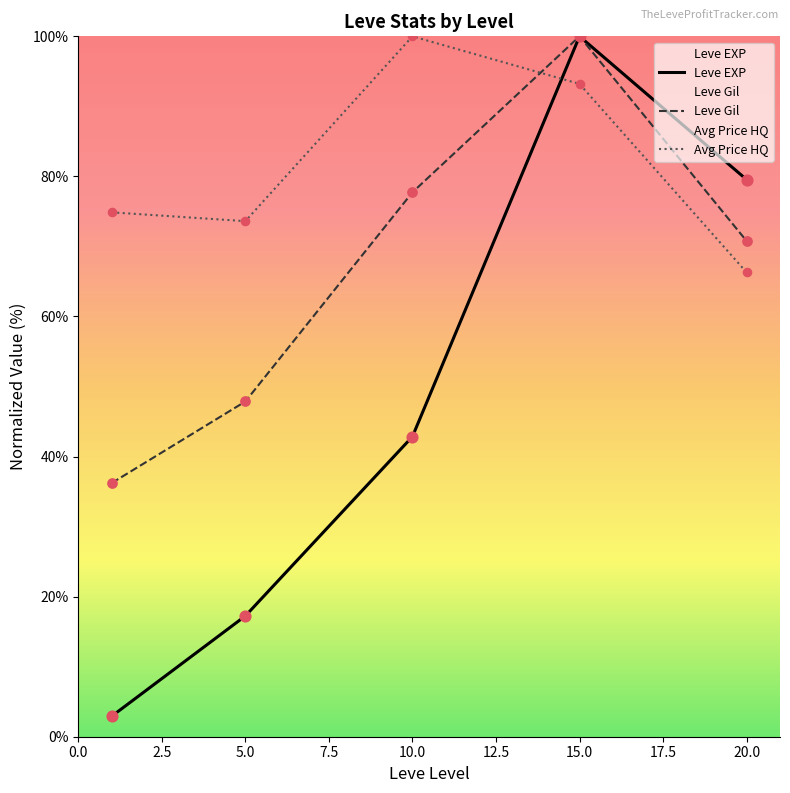

What is the total value across all series at 5.0?

138.7